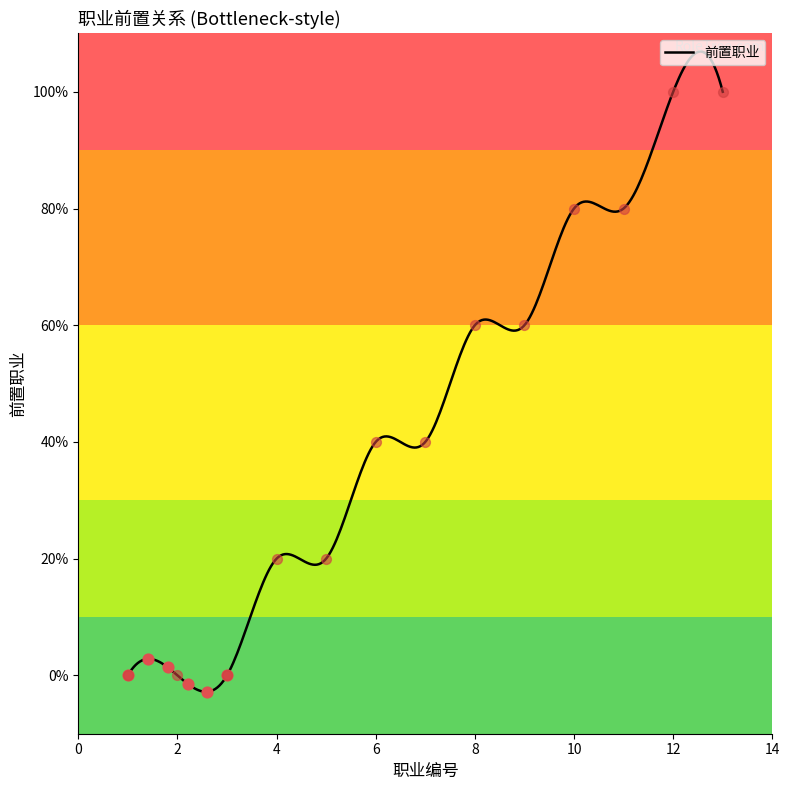

Which has a higher value, 10 or 3?

10